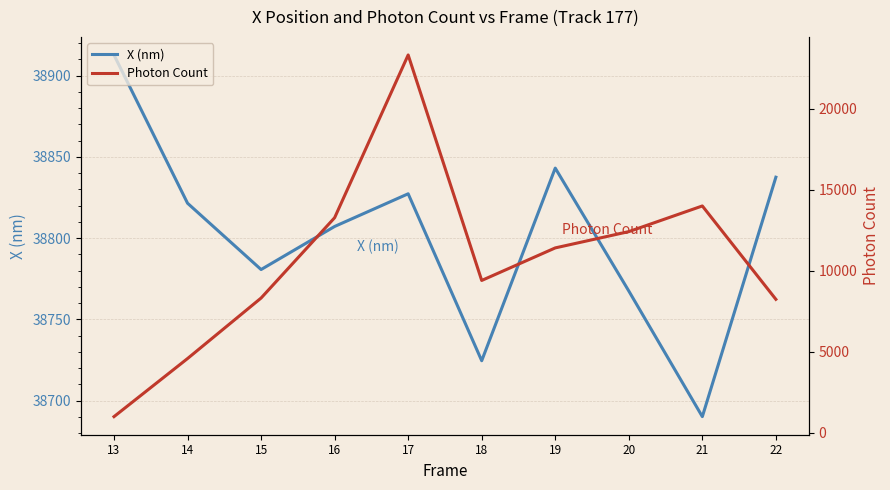

List the labels in order of X (nm) value, smallest first.

21, 18, 20, 15, 16, 14, 17, 22, 19, 13